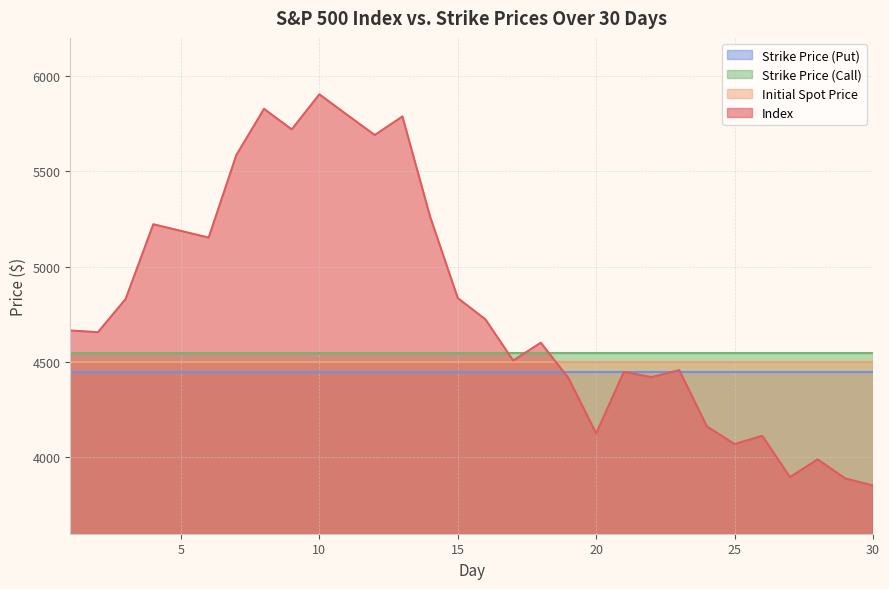

Reading left to right, extract all data points from this chart.

Index: 4665.6	4656.7	4830.7	5222.8	5187.7	5152.9	5585.6	5827.8	5720.2	5904.0	5796.7	5690.7	5788.0	5263.2	4835.6	4723.8	4508.2	4601.6	4415.7	4126.0	4448.9	4421.0	4458.0	4162.7	4070.2	4113.1	3897.0	3989.7	3889.8	3852.5
Initial Spot Price: 4500.0	4500.0	4500.0	4500.0	4500.0	4500.0	4500.0	4500.0	4500.0	4500.0	4500.0	4500.0	4500.0	4500.0	4500.0	4500.0	4500.0	4500.0	4500.0	4500.0	4500.0	4500.0	4500.0	4500.0	4500.0	4500.0	4500.0	4500.0	4500.0	4500.0
Strike Price (Call): 4550.0	4550.0	4550.0	4550.0	4550.0	4550.0	4550.0	4550.0	4550.0	4550.0	4550.0	4550.0	4550.0	4550.0	4550.0	4550.0	4550.0	4550.0	4550.0	4550.0	4550.0	4550.0	4550.0	4550.0	4550.0	4550.0	4550.0	4550.0	4550.0	4550.0
Strike Price (Put): 4450.0	4450.0	4450.0	4450.0	4450.0	4450.0	4450.0	4450.0	4450.0	4450.0	4450.0	4450.0	4450.0	4450.0	4450.0	4450.0	4450.0	4450.0	4450.0	4450.0	4450.0	4450.0	4450.0	4450.0	4450.0	4450.0	4450.0	4450.0	4450.0	4450.0